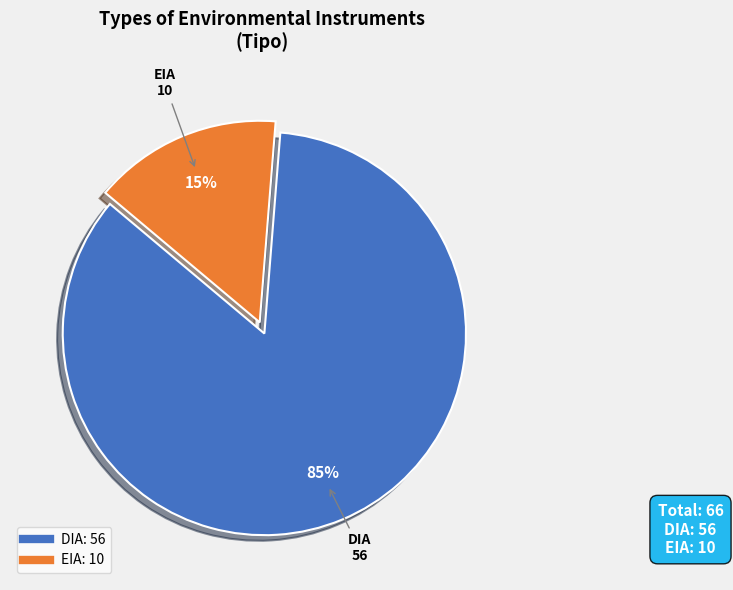

Is it true that EIA is 15% of the pie?

True